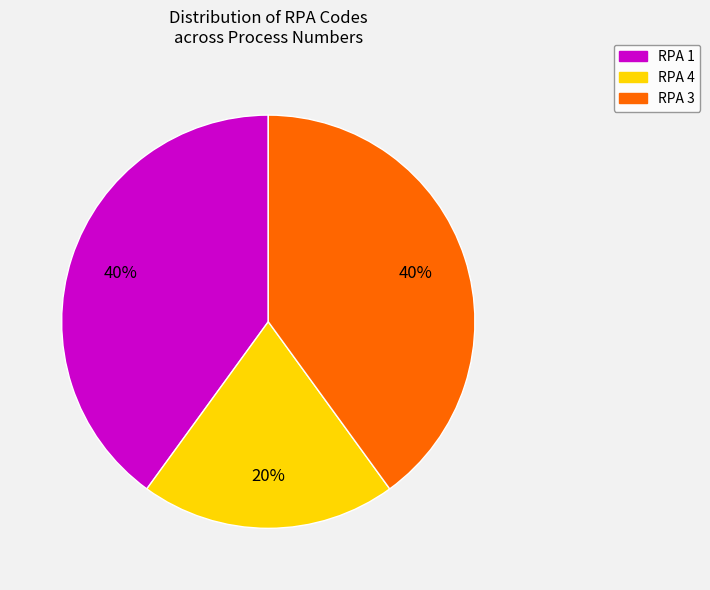

How many slices are in this pie chart?

3